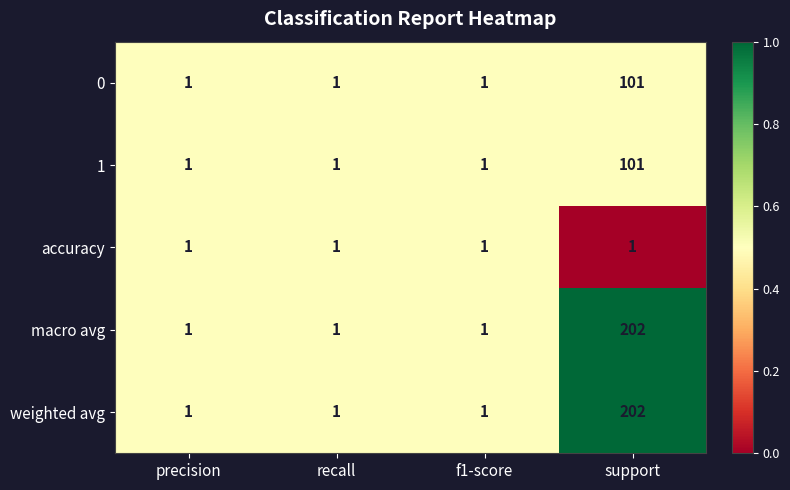

Reading left to right, transcribe all the data shown in this chart.

0: precision=1	recall=1	f1-score=1	support=101
1: precision=1	recall=1	f1-score=1	support=101
accuracy: precision=1	recall=1	f1-score=1	support=1
macro avg: precision=1	recall=1	f1-score=1	support=202
weighted avg: precision=1	recall=1	f1-score=1	support=202